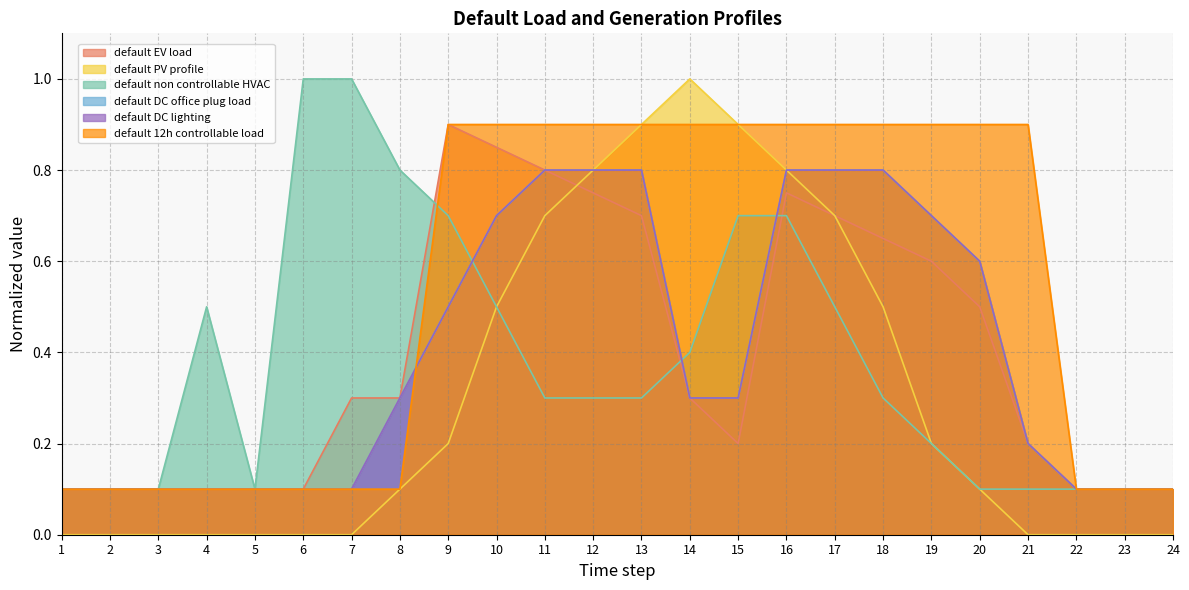

What is the difference between the default DC lighting values at 3 and 16?

0.7